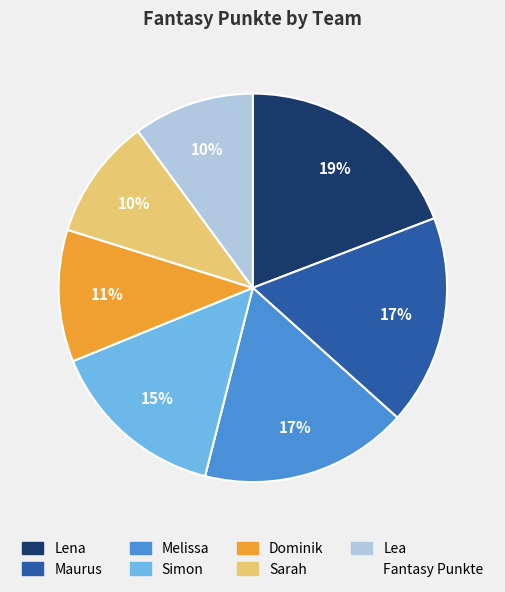

To the nearest percent, what is the average slice percentage?

14%